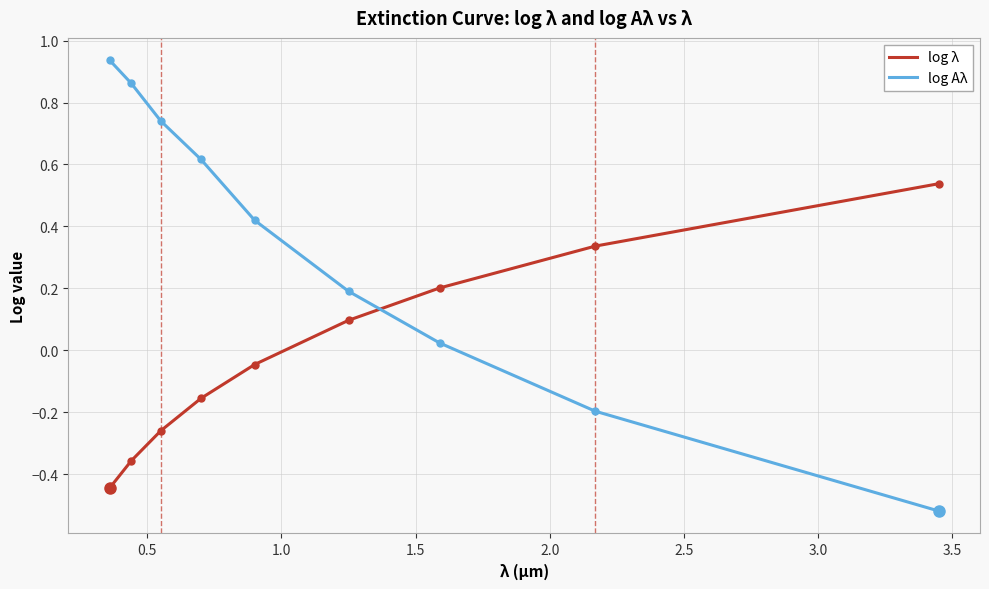

List the series in order of their peak value, lowest first.

log λ, log Aλ